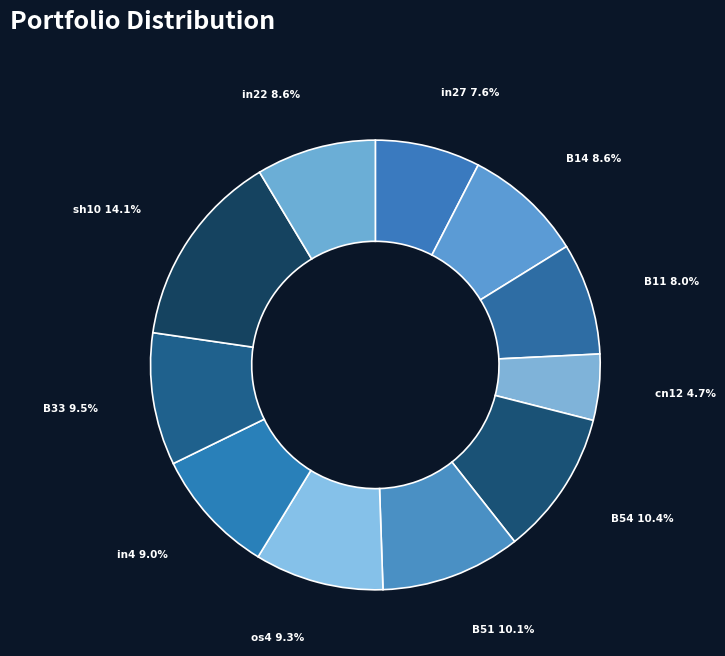

Count the number of slices in the pie.

11